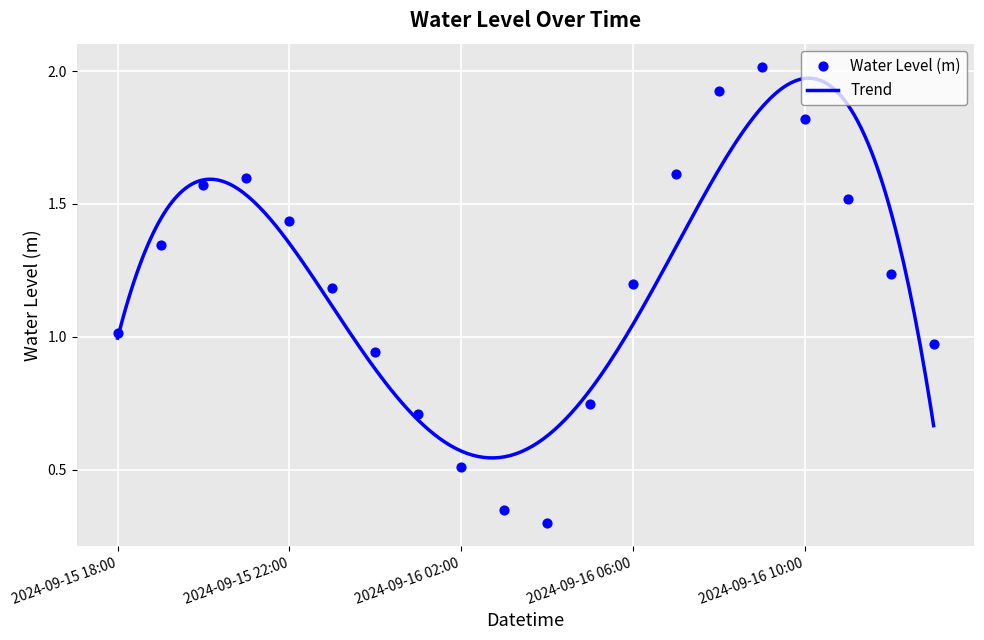

What is the change in value from 2024-09-15 21:00 to 2024-09-16 06:00?

-0.4